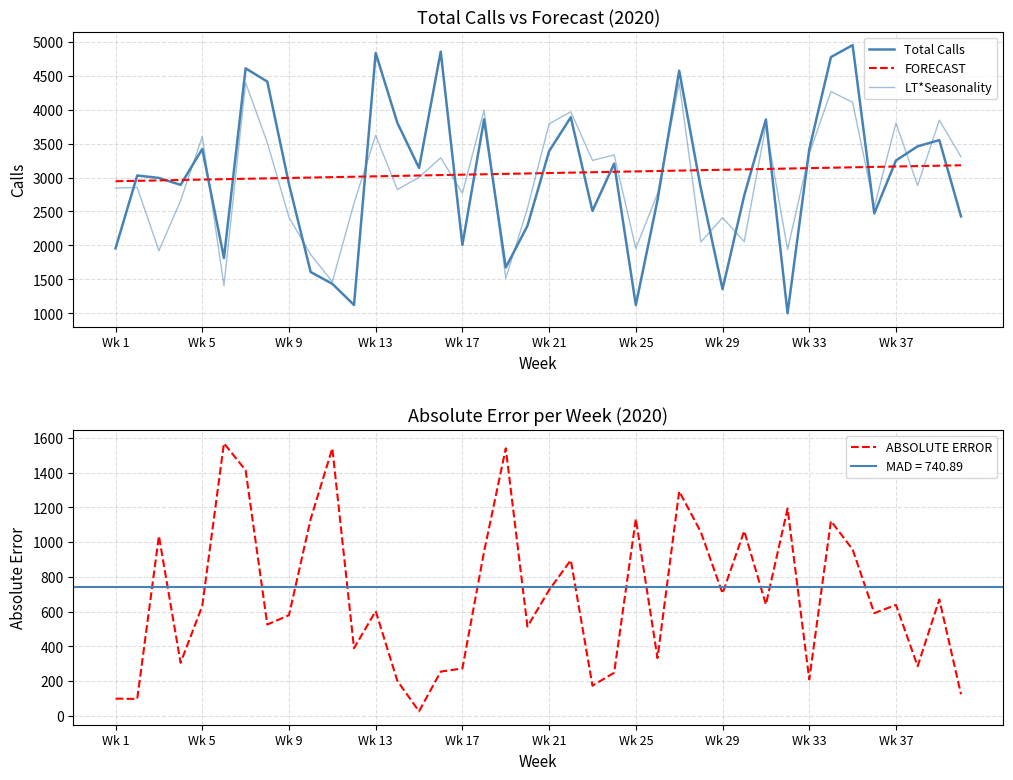

What is the highest value of the ABSOLUTE ERROR series?

1569.2